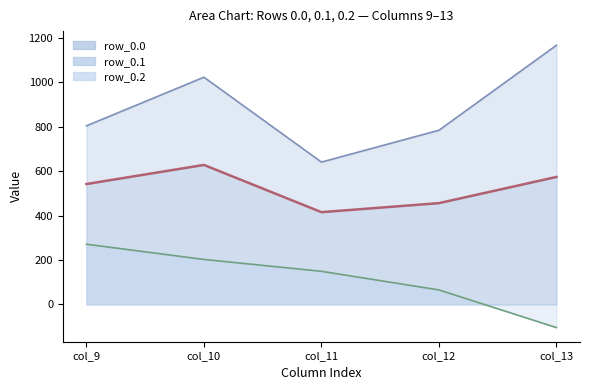

What is the sum of the 0.2_x values at col_13 and col_9?

166.7